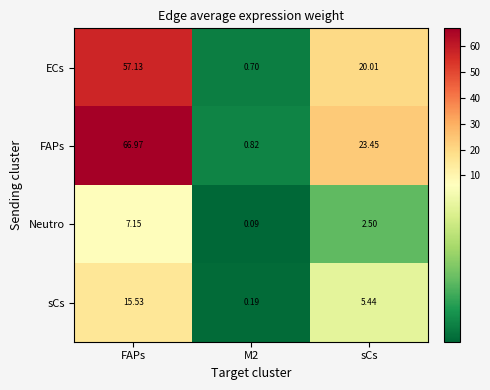

Between M2 and sCs, which series saw the biggest shift?

FAPs